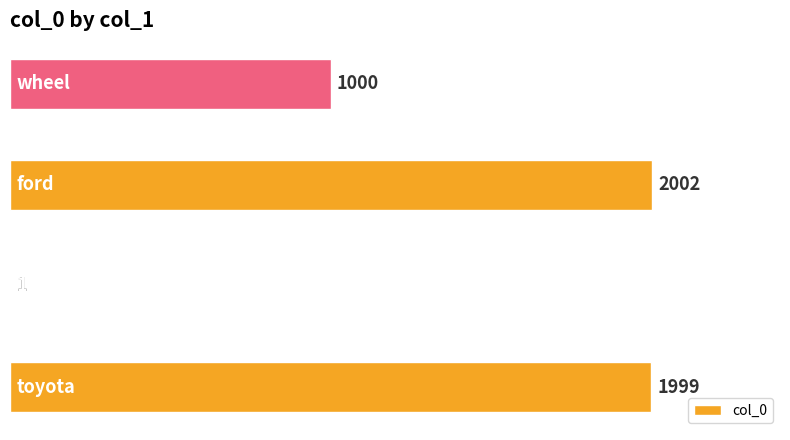

What is the change in value from toyota to ford?

+3